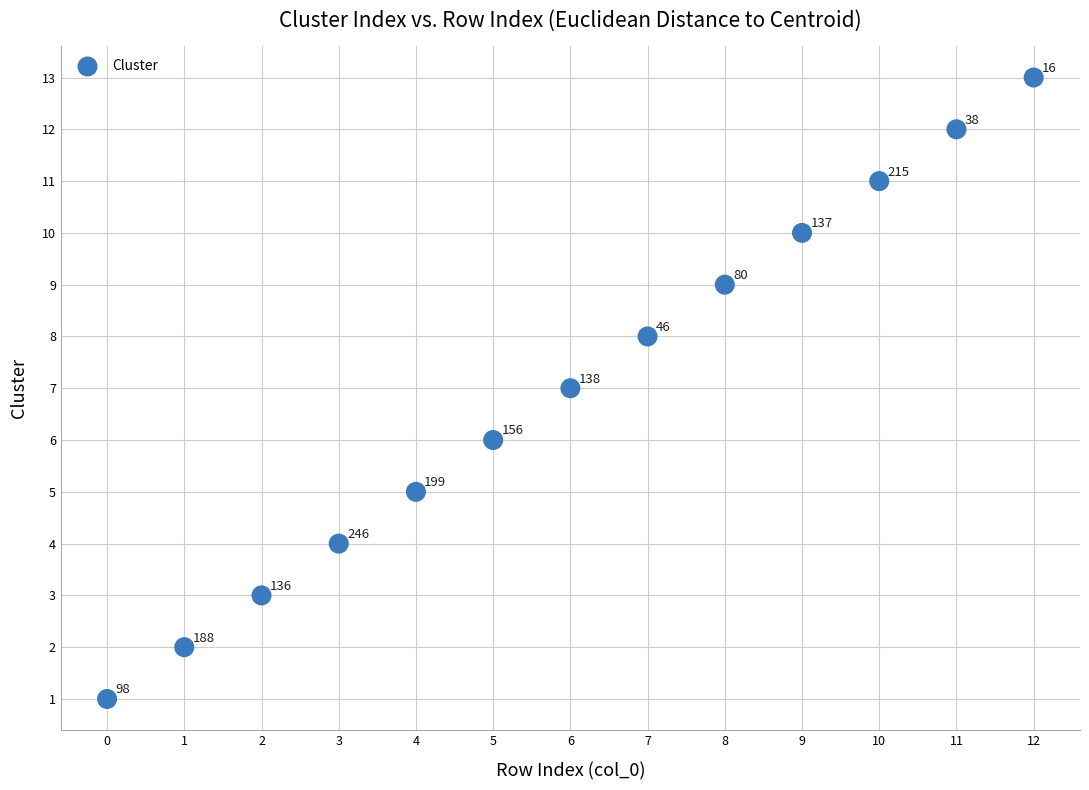

What Y value in the scatter plot is closest to 7?

7